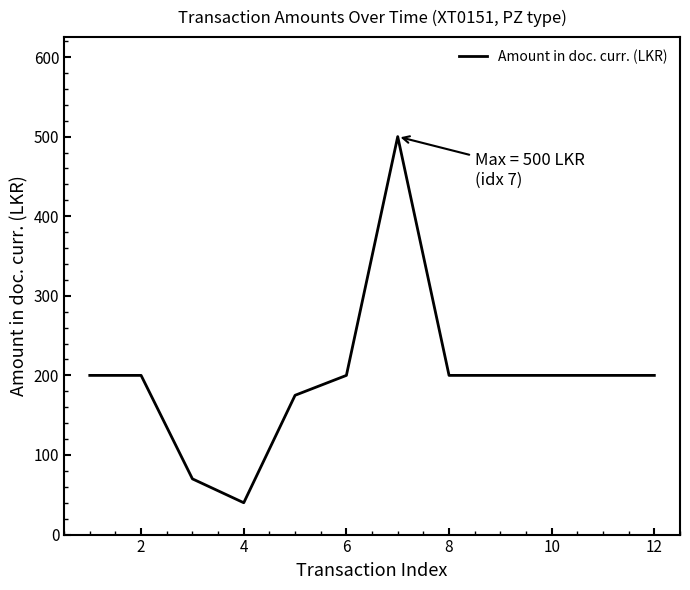

How many series are shown in this chart?

1